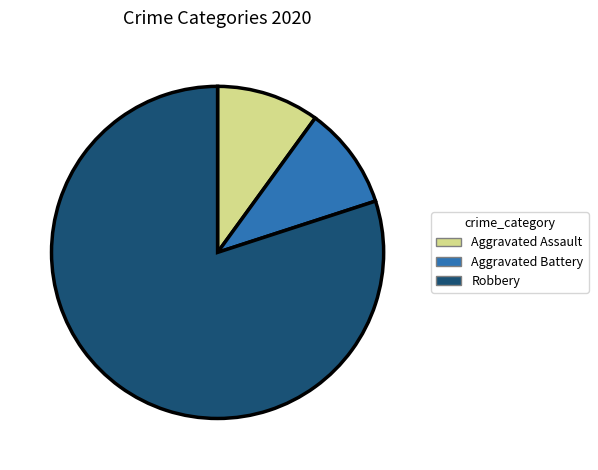

The Robbery slice represents 80% of the pie. True or false?

True